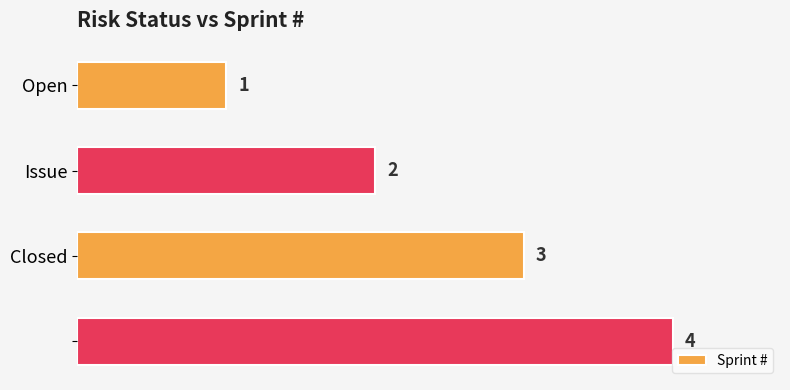

Are the bars grouped side by side (vs. stacked)?

No